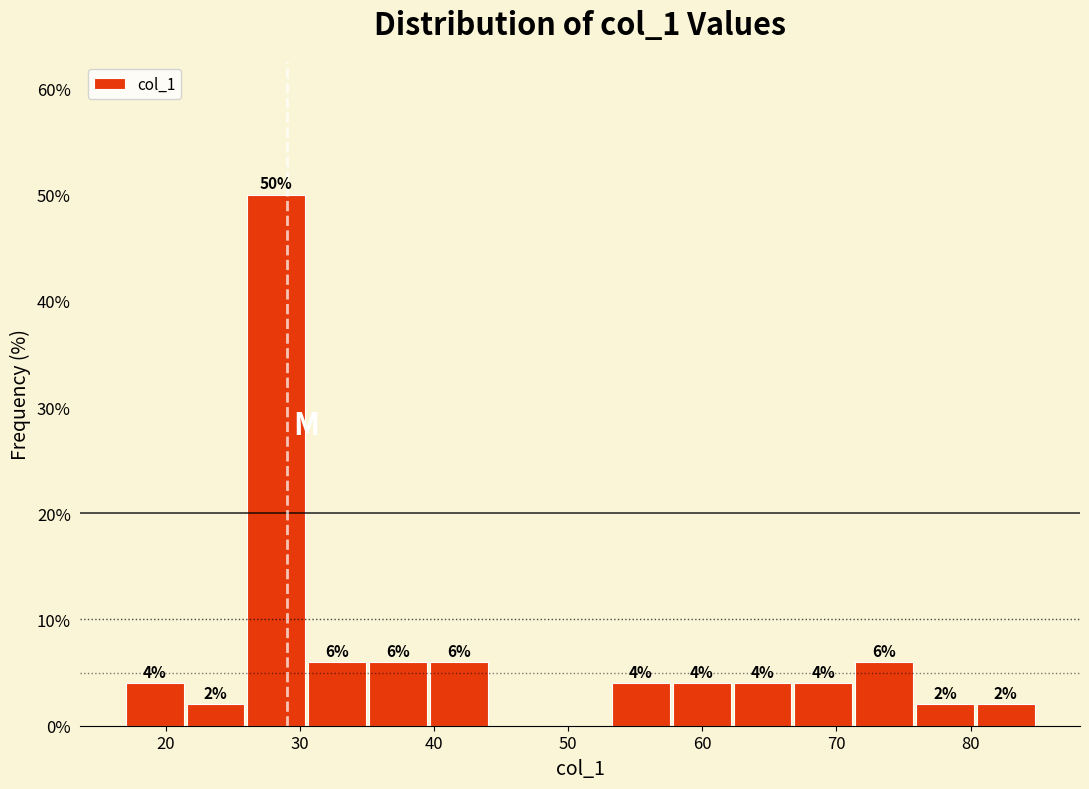

Over which range of the x-axis is the bar tallest?

26 to 31